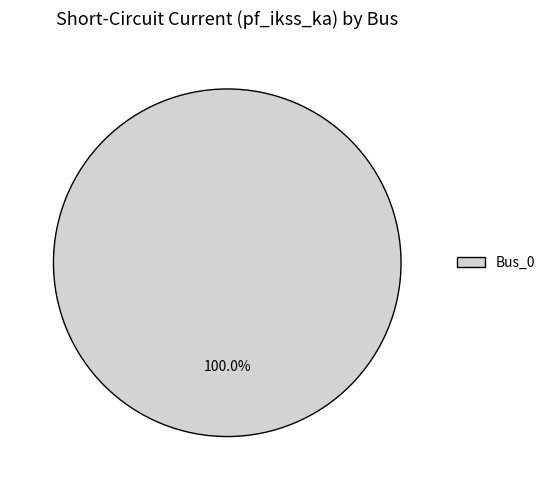

Is there any slice that represents more than half of the pie?

Yes